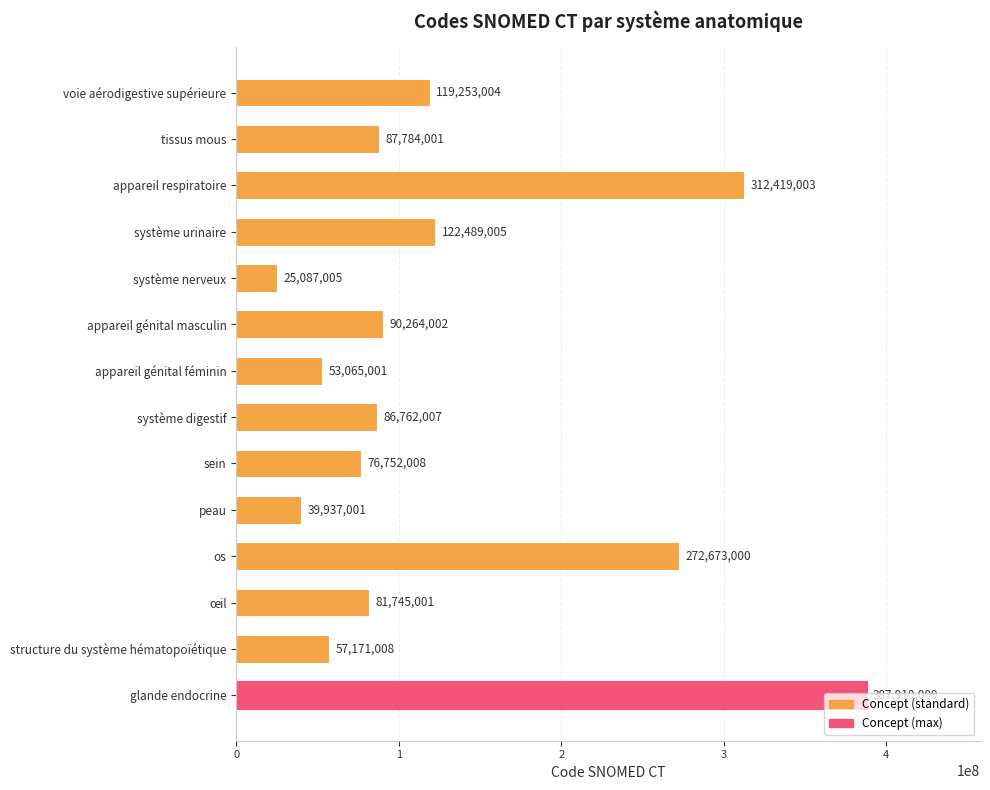

How many values are below 87784001?

7